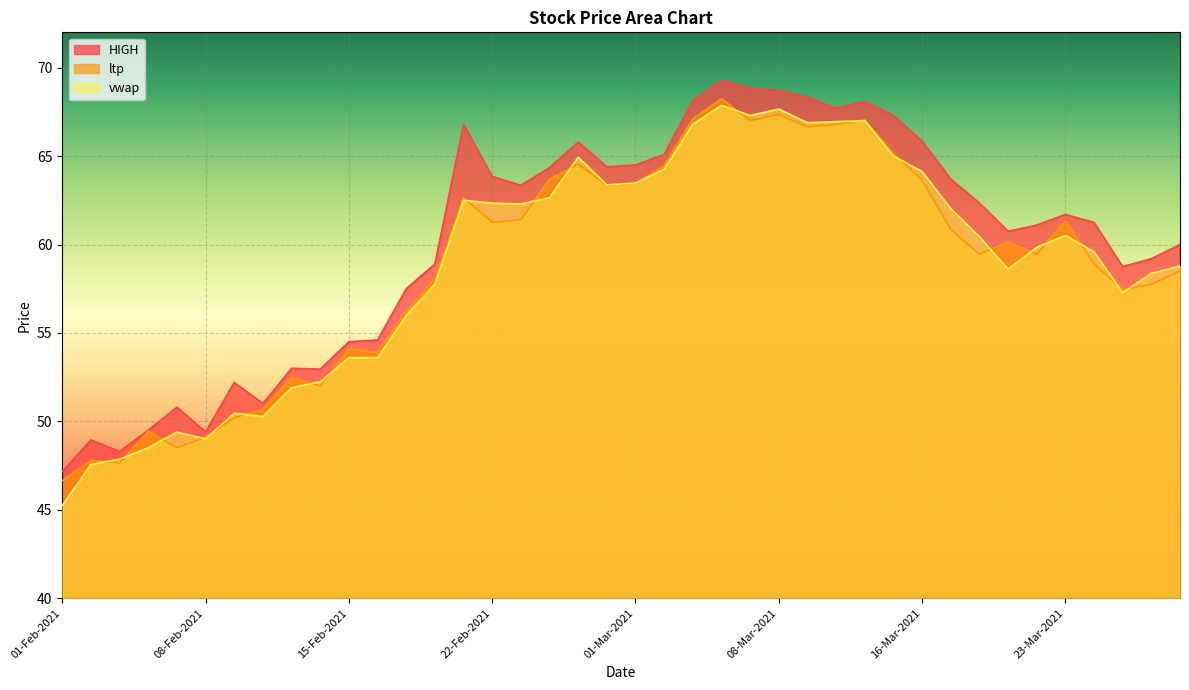

At how many categories does at least one series exceed 65?

12